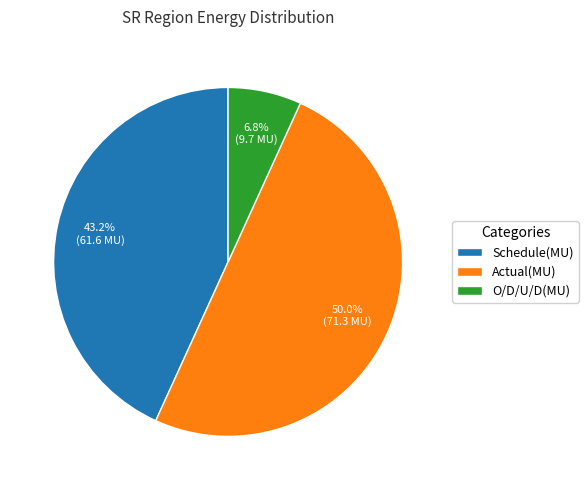

What percentage is the O/D/U/D(MU) slice, to the nearest percent?

7%